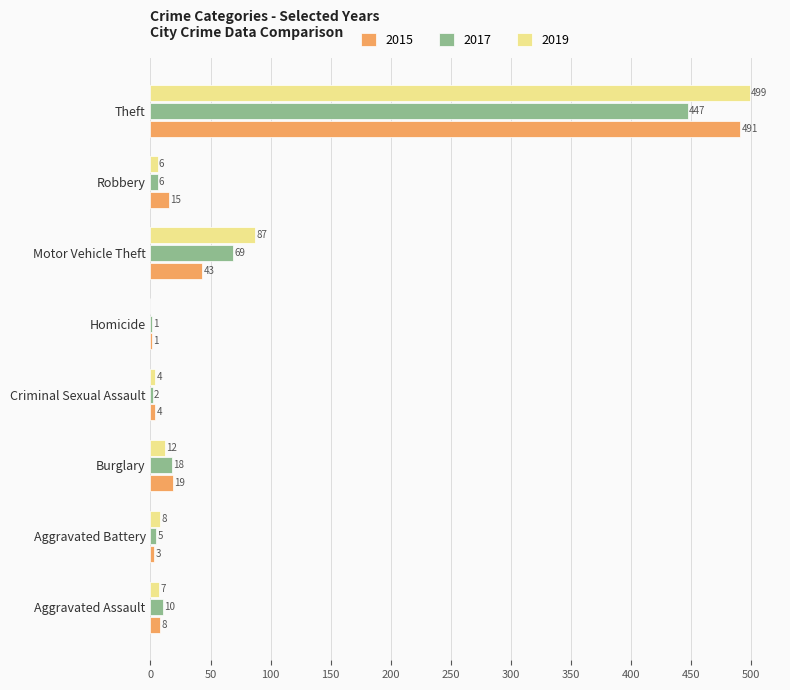

Which series has the widest spread of values?

2019